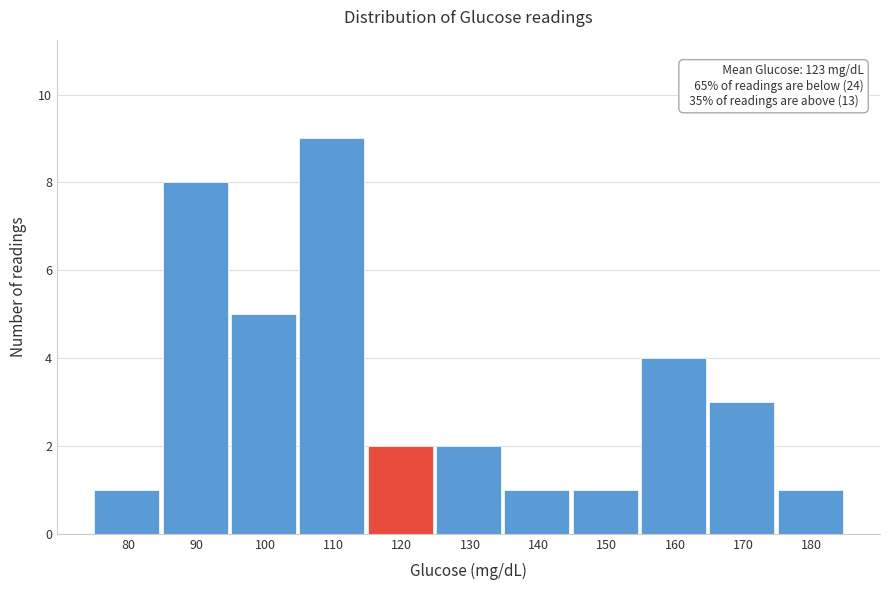

Reading left to right, transcribe all the data shown in this chart.

80=1	90=8	100=5	110=9	120=2	130=2	140=1	150=1	160=4	170=3	180=1